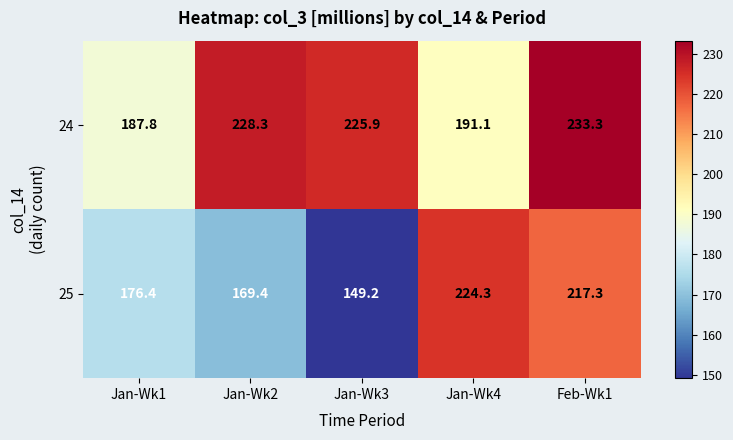

Which series changed the most between Jan-Wk1 and Jan-Wk3?

24